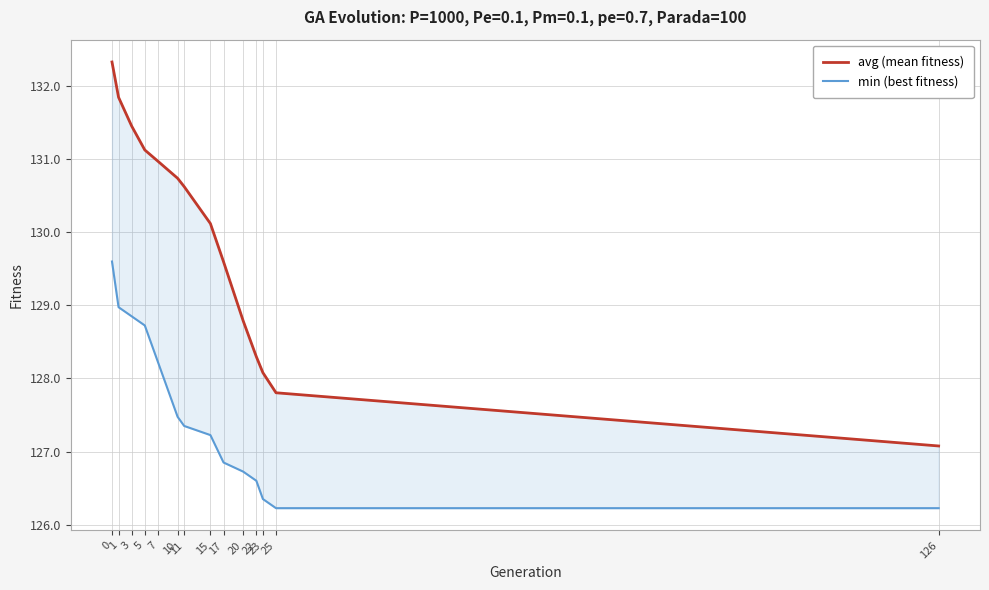

The value of avg (mean fitness) at 11 is 130.6. True or false?

True